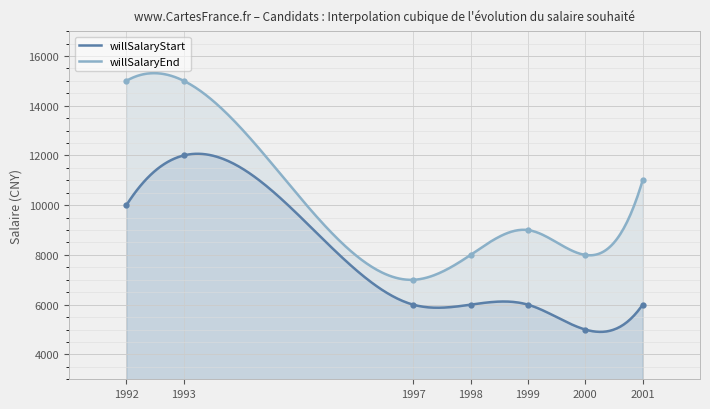

How many lines are shown in the chart?

2